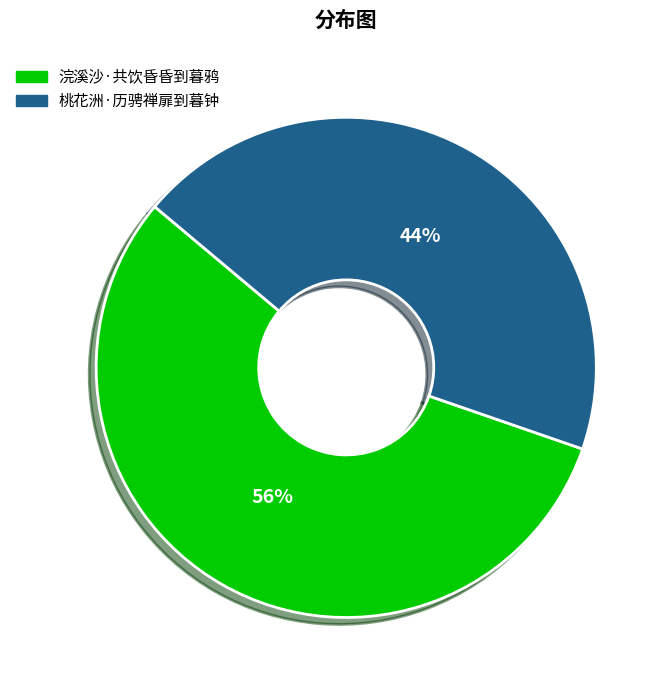

To the nearest percent, what portion does 浣溪沙·共饮昏昏到暮鸦 represent?

56%